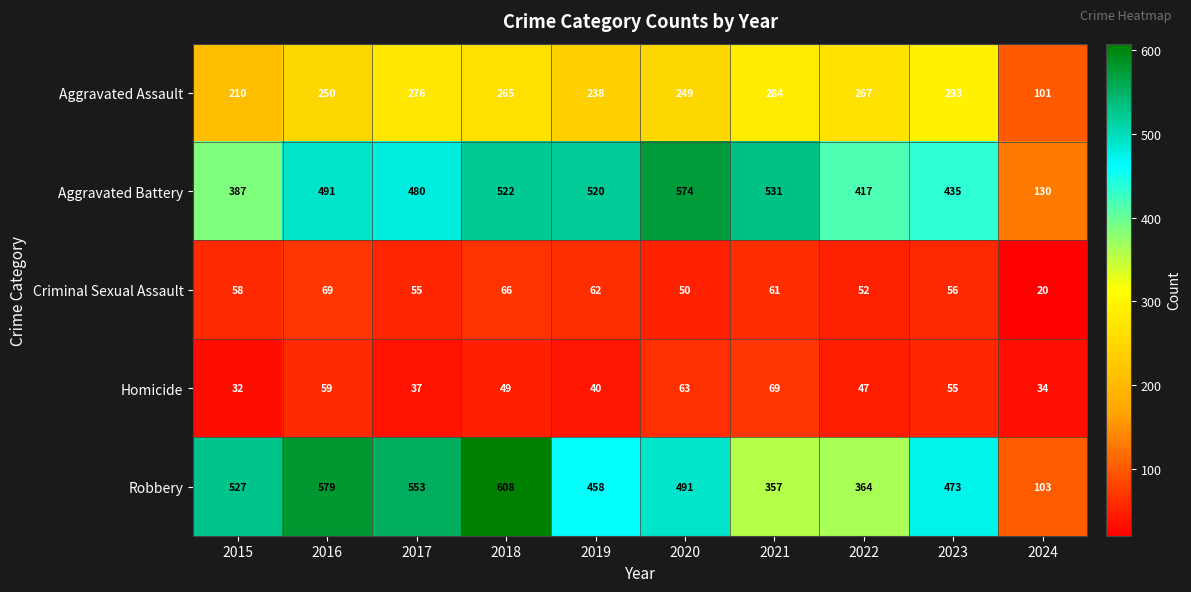

What is the maximum value for Homicide?

69